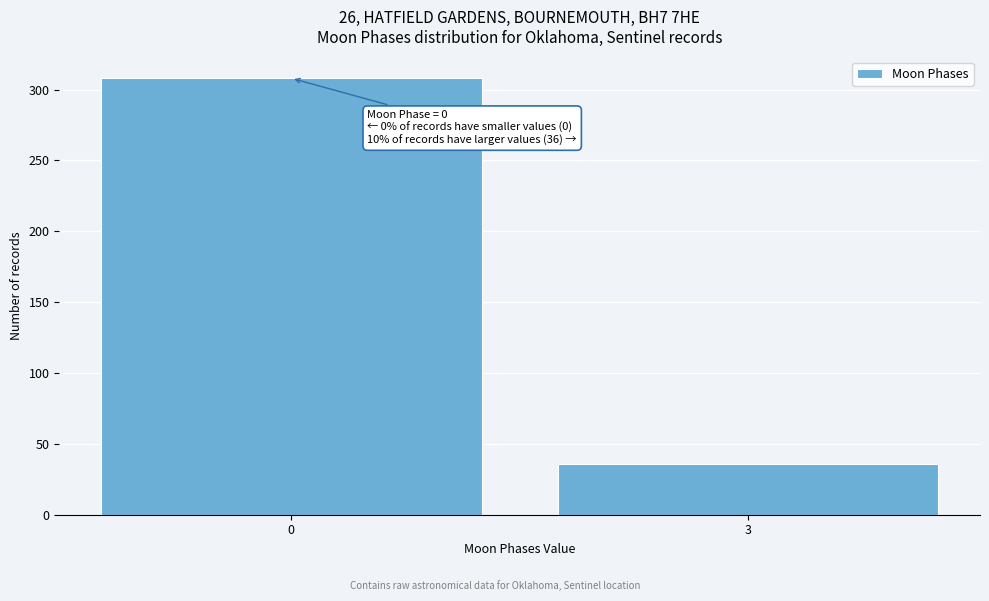

Reading right to left, list all the values displayed in this chart.

36	308